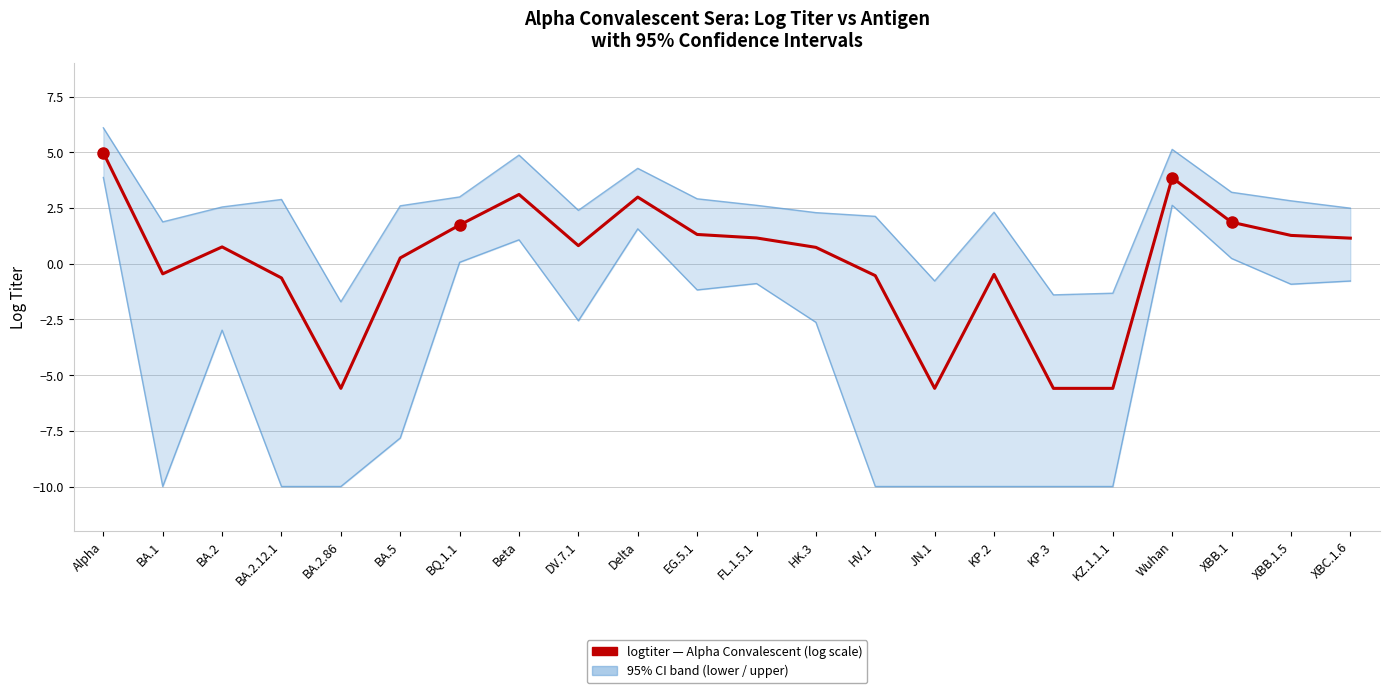

What position from the right is JN.1?

8